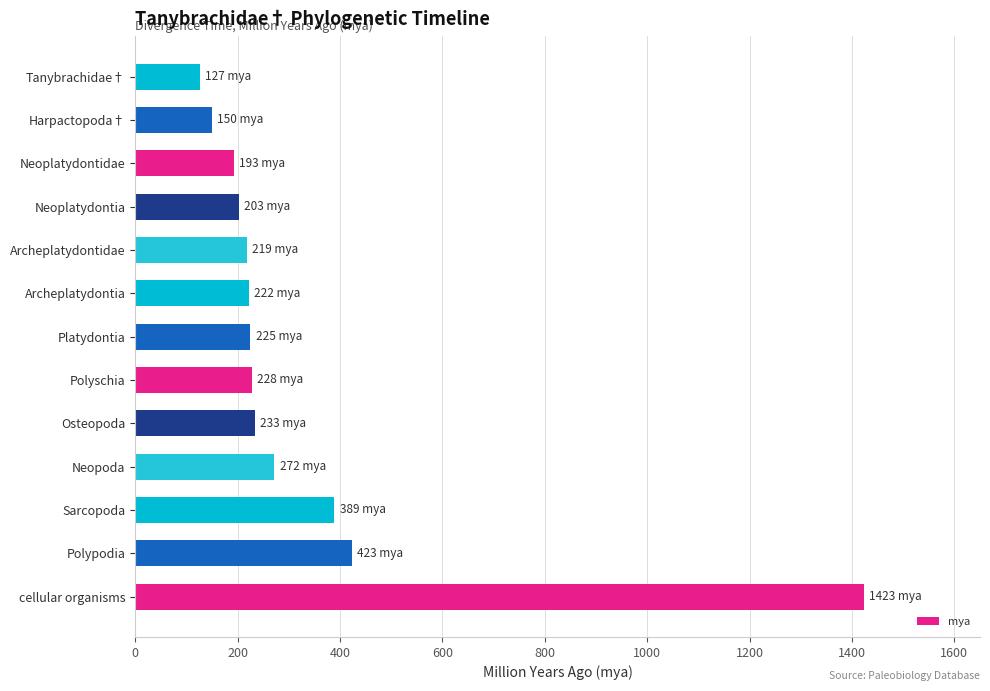

At which category does the chart reach its minimum across all series?

Tanybrachidae†